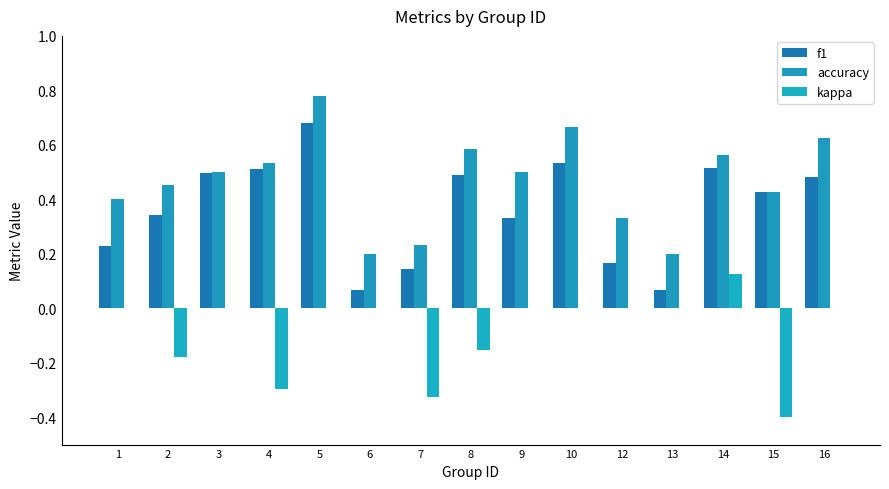

How many groups of bars are there?

15